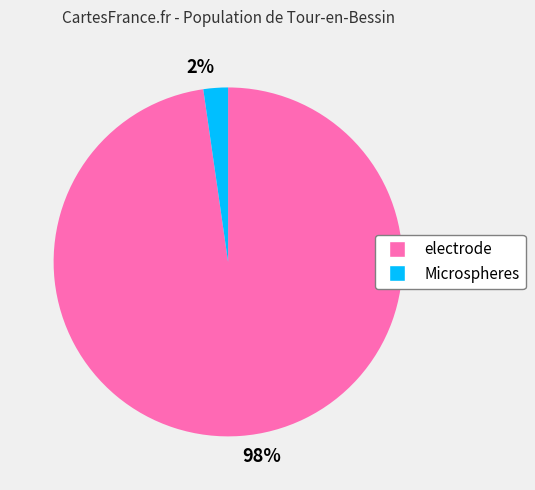

Which slice represents more than half of the pie?

electrode